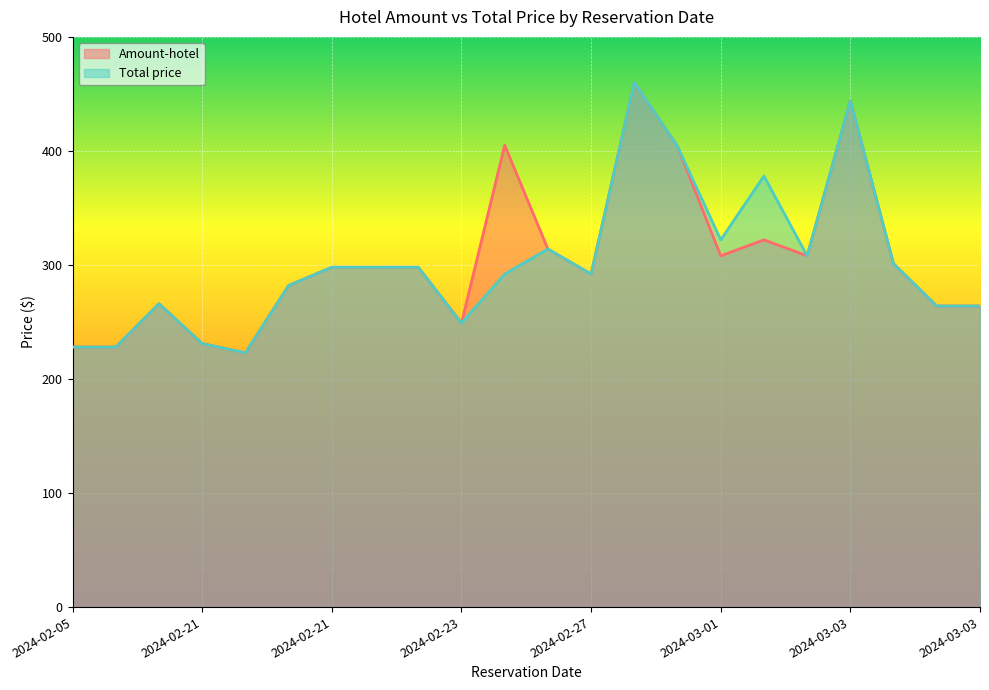

What is the average value of the Total price series?

302